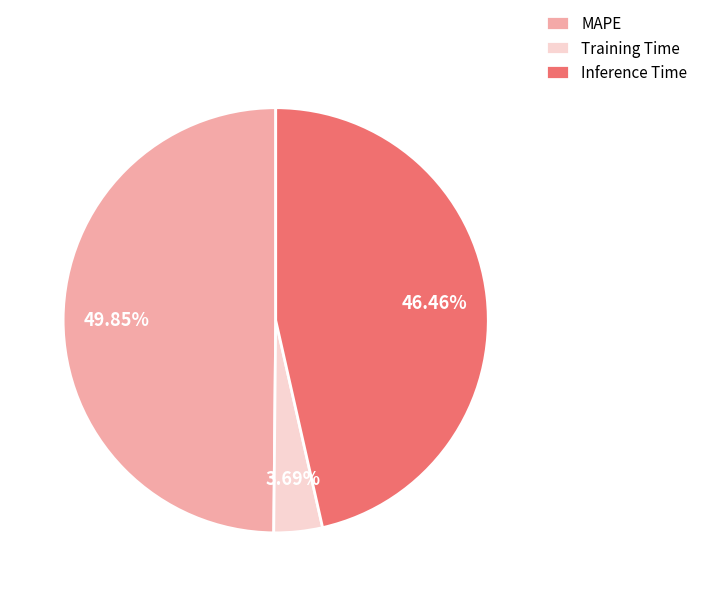

To the nearest percent, what is the average slice percentage?

33%